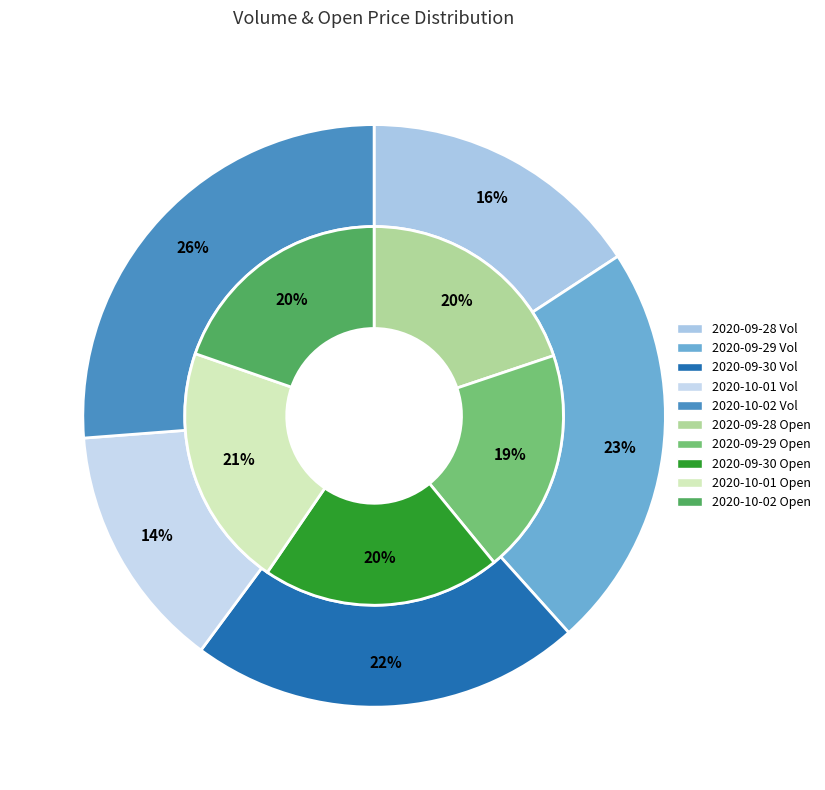

At 2020-09-29, list the series in order from smallest to largest.

Open, Volume